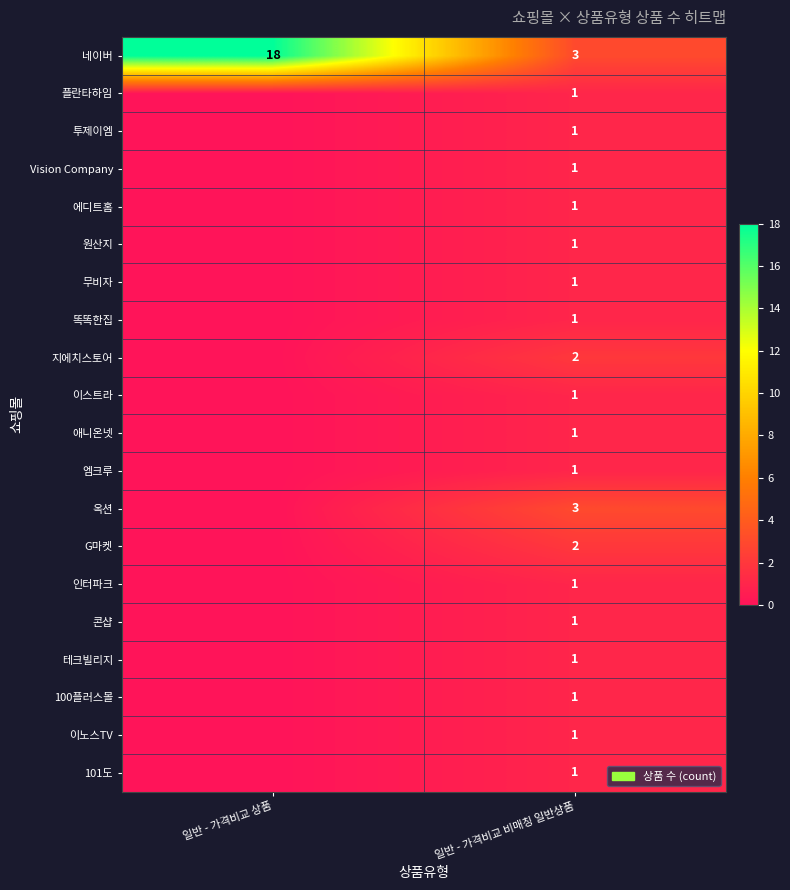

The 에디트홈 series shows 1 at 일반 - 가격비교 비매칭 일반상품. True or false?

True